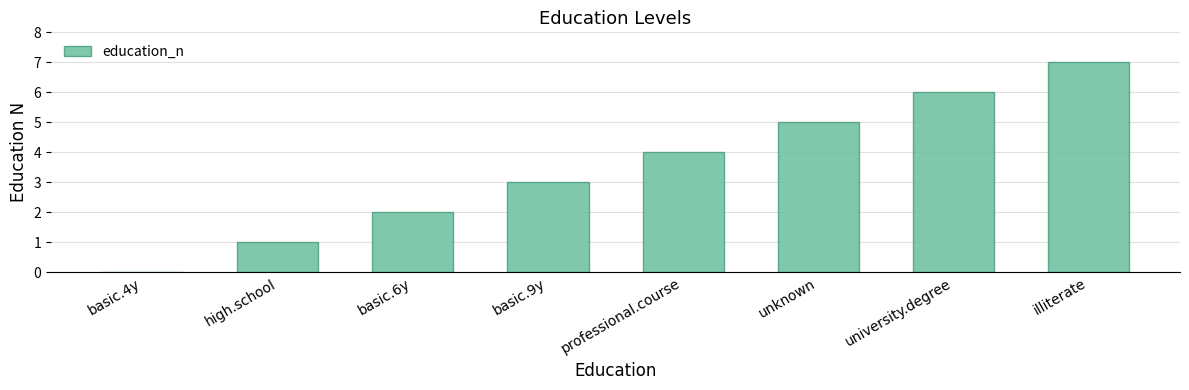

What is the change in value from basic.9y to illiterate?

+4